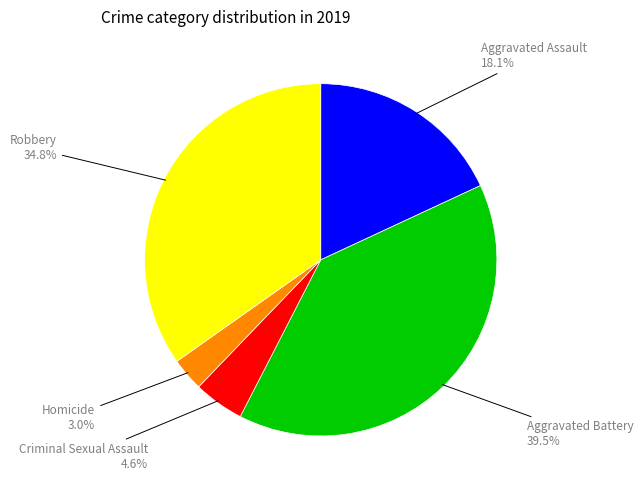

Is there a majority slice in this chart?

No